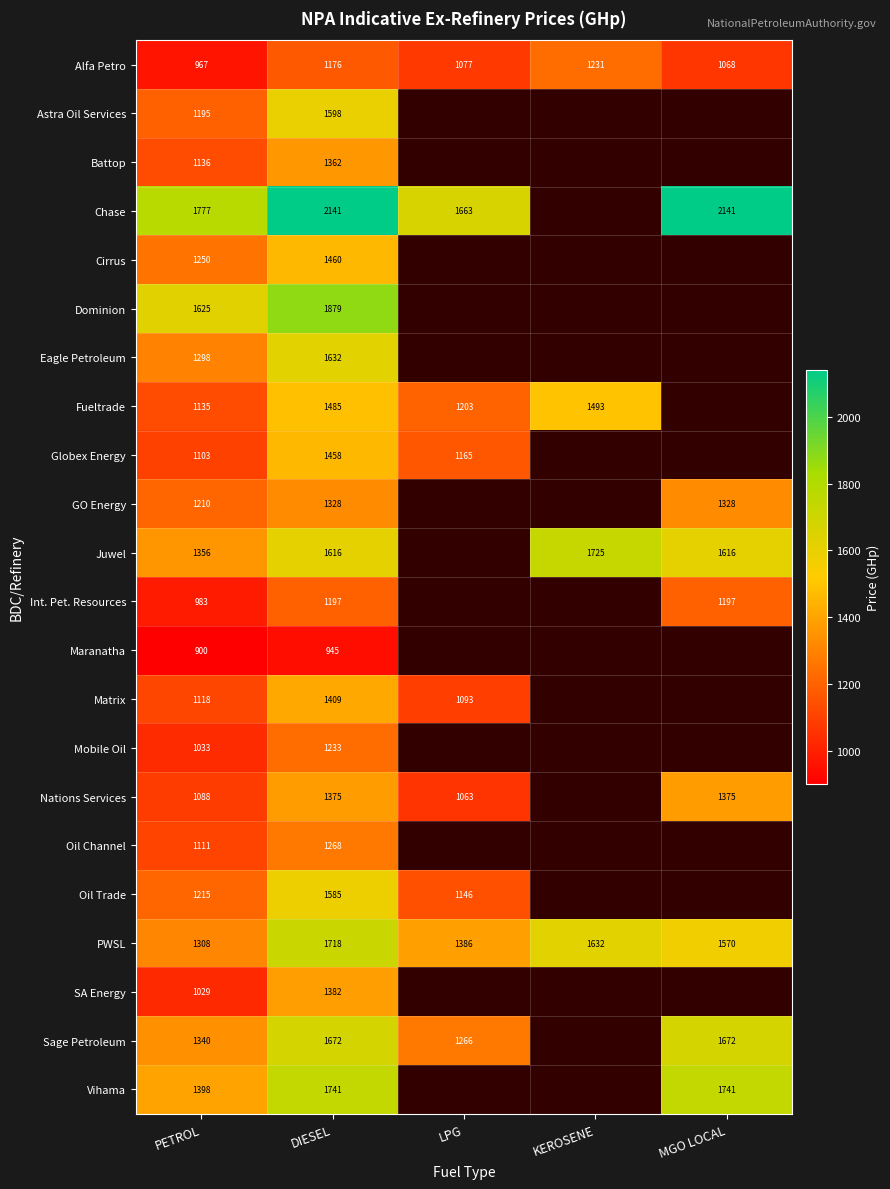

Is the value of Fueltrade at KEROSENE greater than the value of GO Energy at PETROL?

Yes